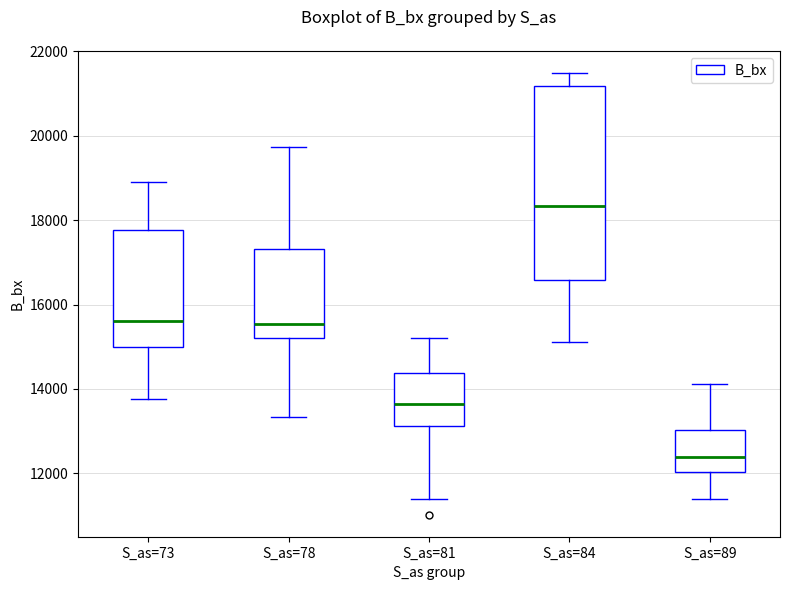

Which box has the lowest median line?

S_as=89